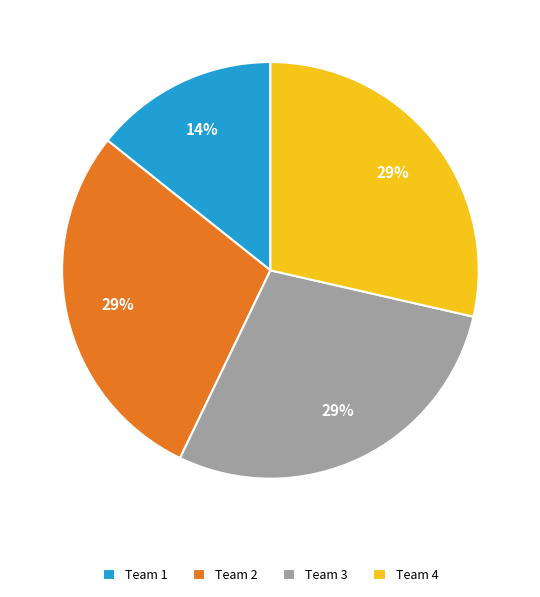

To the nearest percent, what is the average slice percentage?

25%